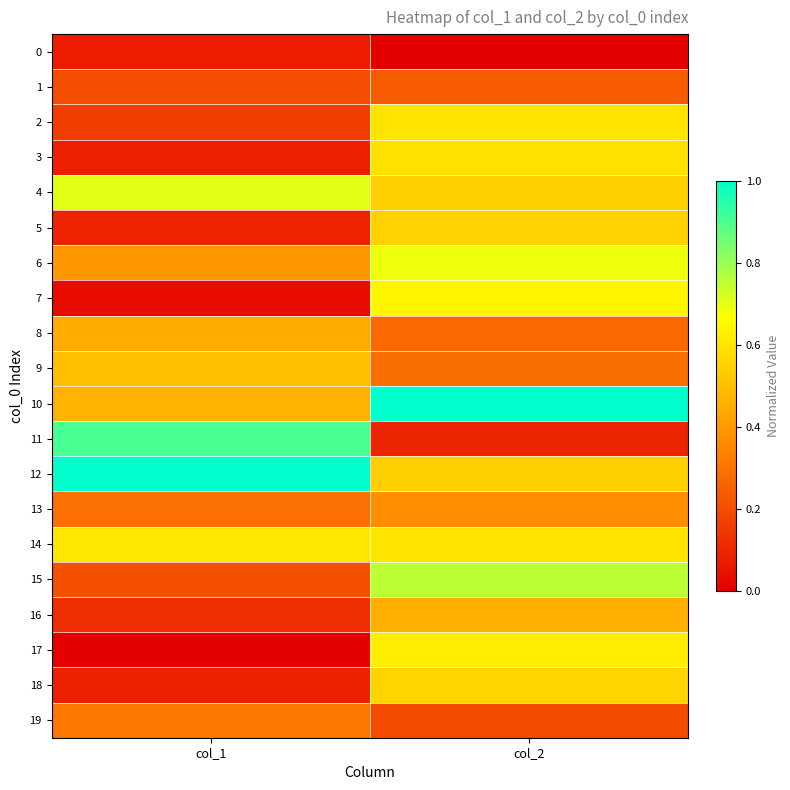

Which label corresponds to the smallest value in the chart?

col_2